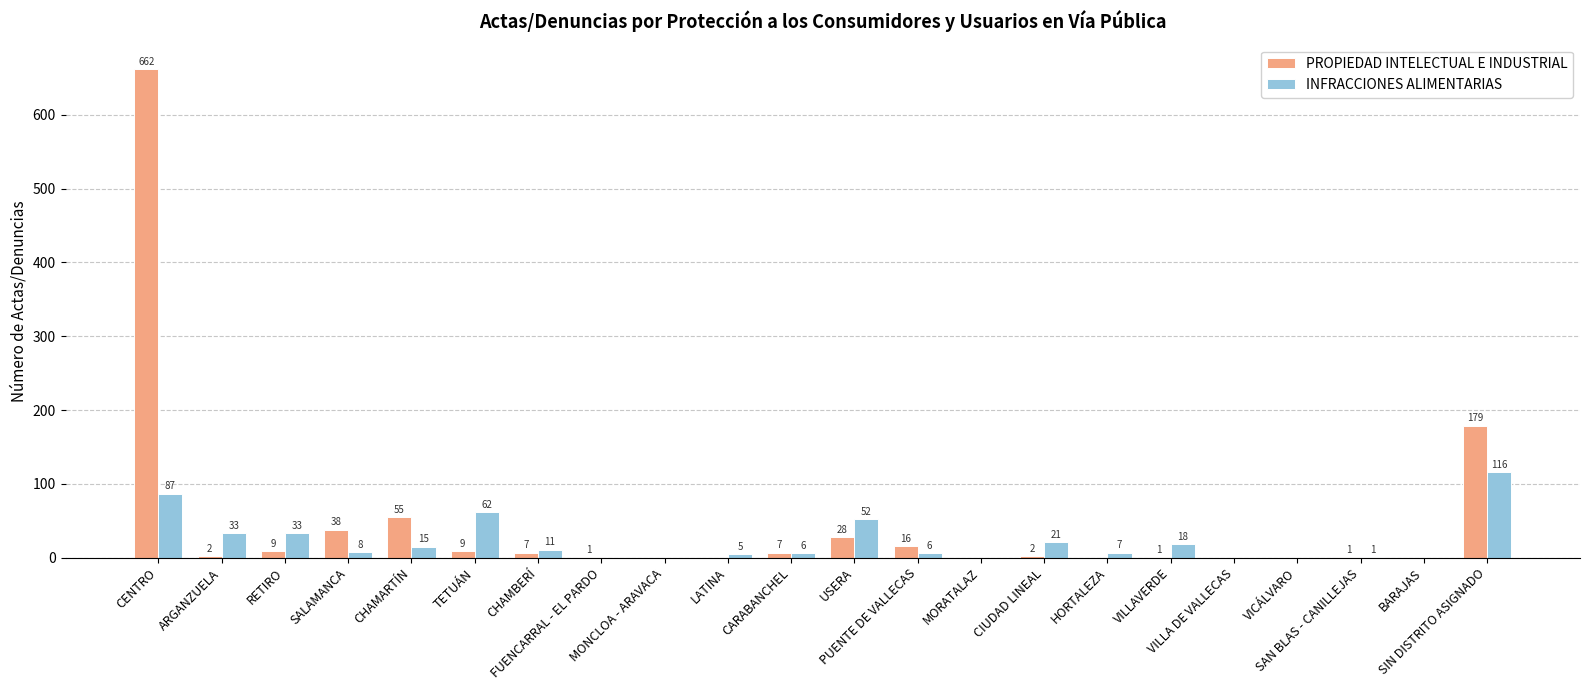

Are the bars horizontal?

No